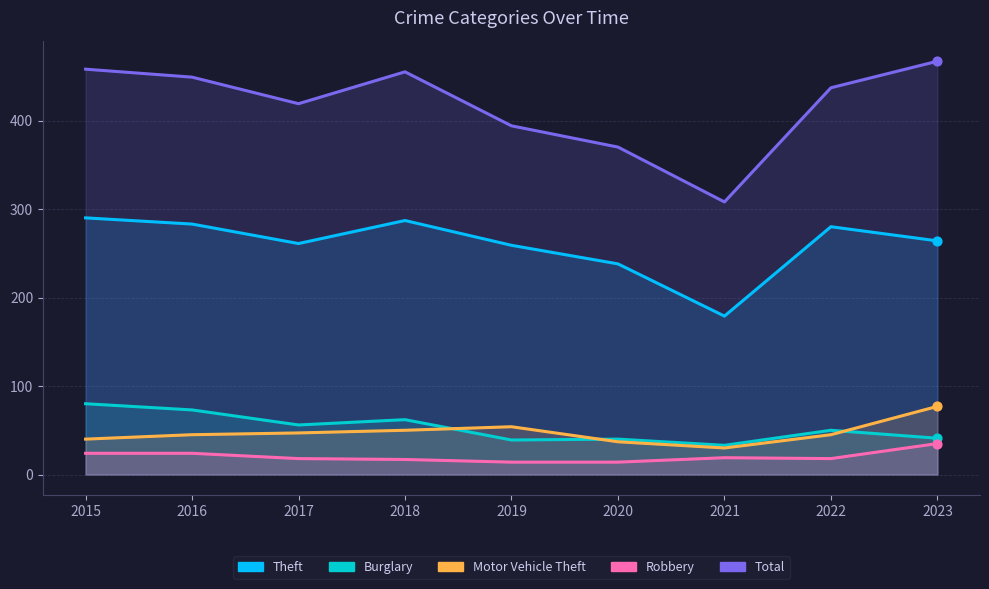

What are all the series names shown in the legend?

Theft, Burglary, Motor Vehicle Theft, Robbery, Total